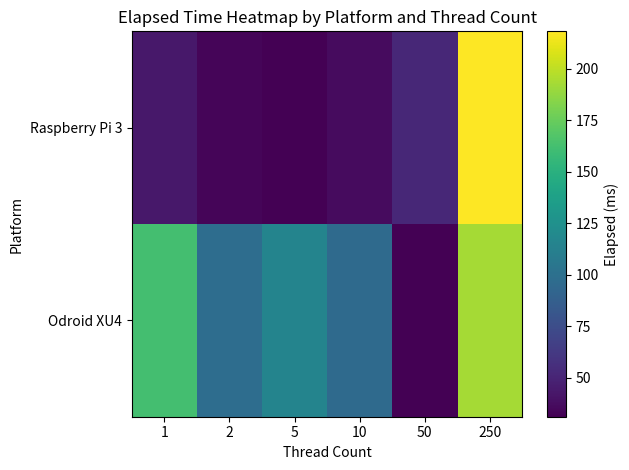

Which series changed the most between 5 and 10?

Odroid XU4